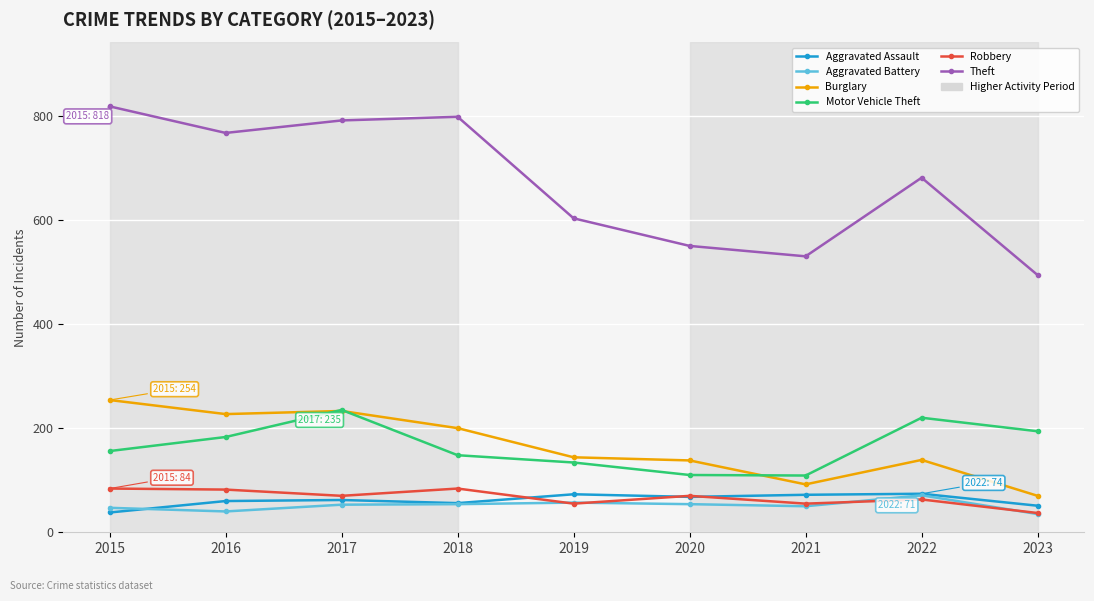

True or false: Motor Vehicle Theft and Aggravated Battery cross at least once.

False